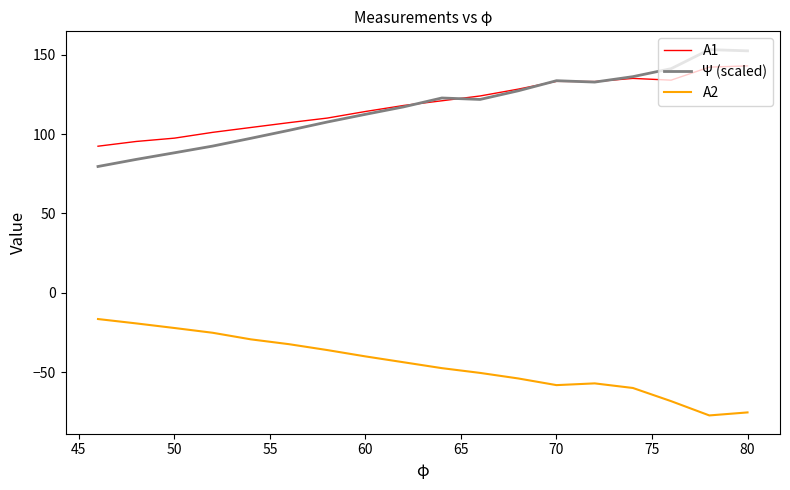

Which series has the widest spread of values?

Ψ (scaled)